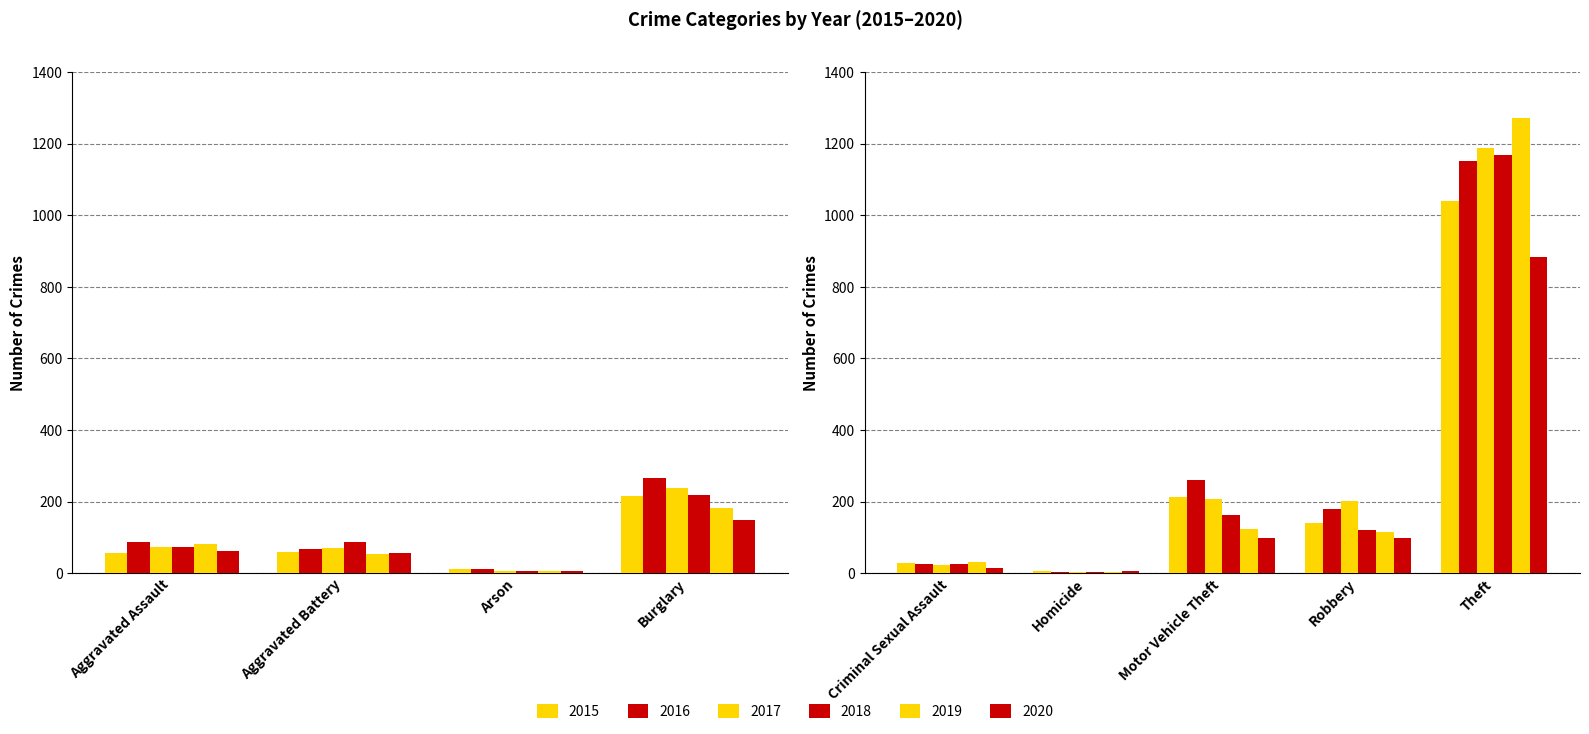

What is the maximum value for 2015?

1041